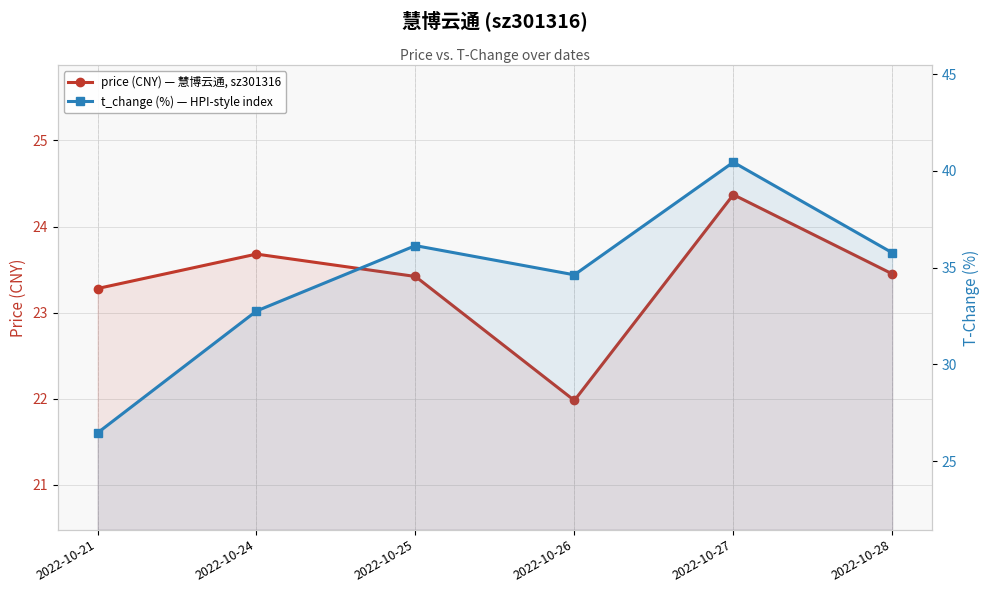

Where is the first local maximum for t_change (%) — HPI-style index?

2022-10-25